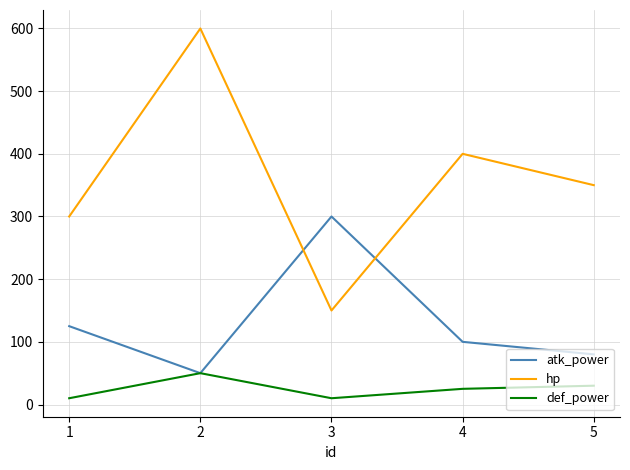

True or false: def_power and hp cross at least once.

False